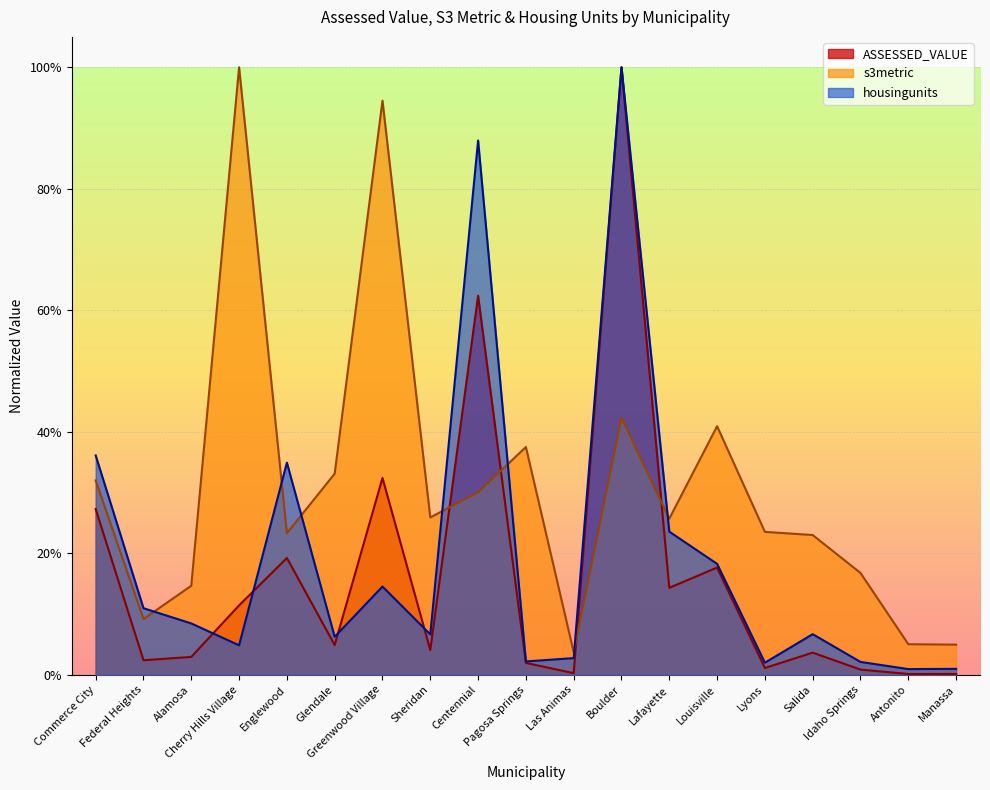

What position from the right is Lafayette?

7